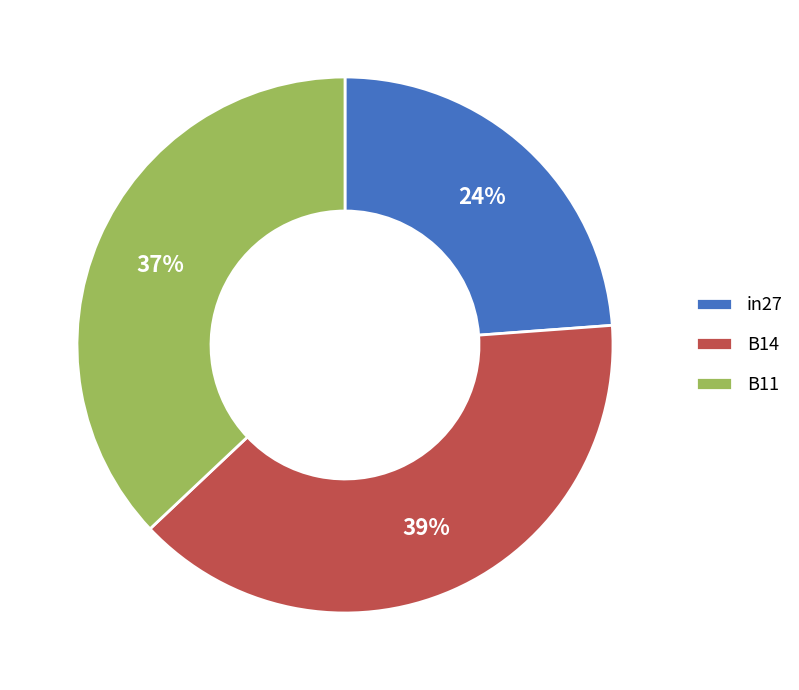

How many slices are in this pie chart?

3